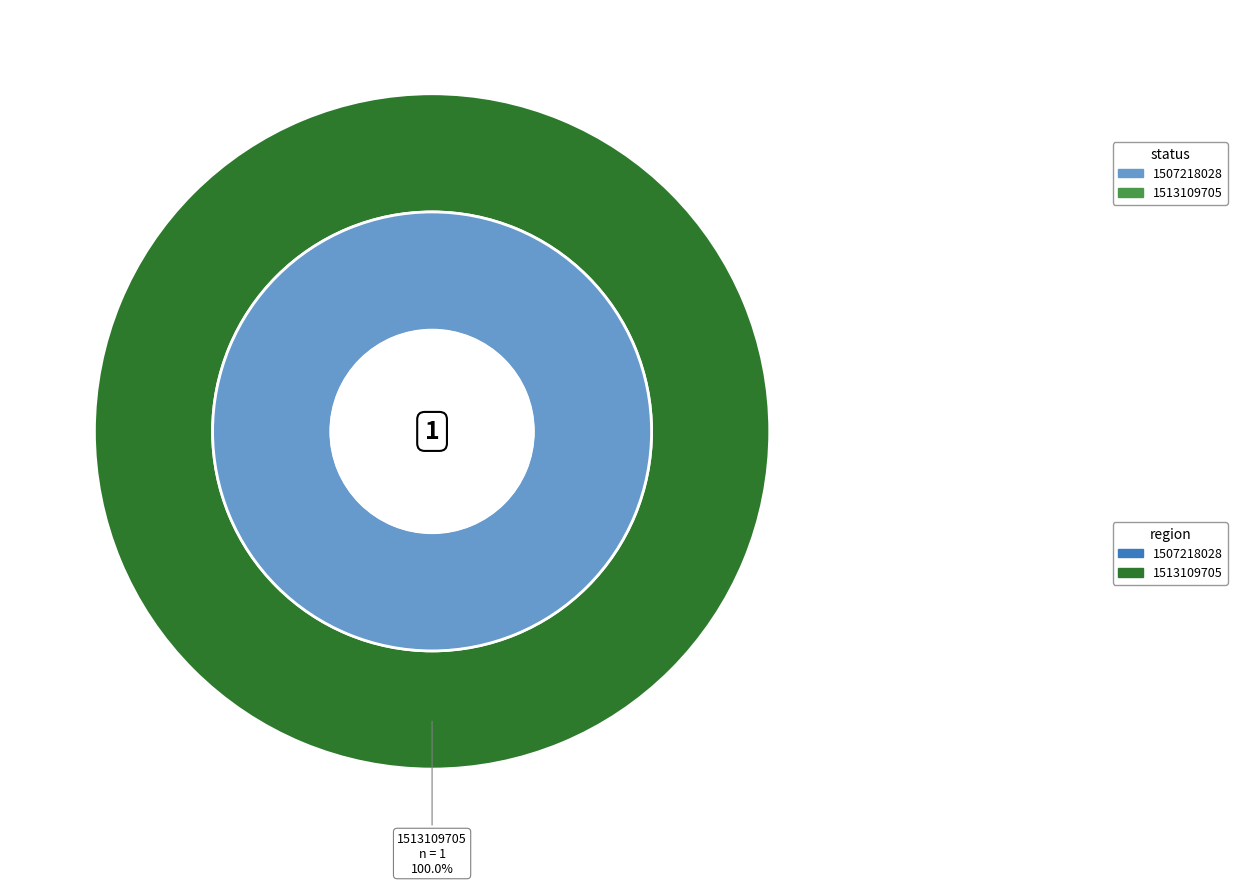

Which slice is the smallest?

1507218028